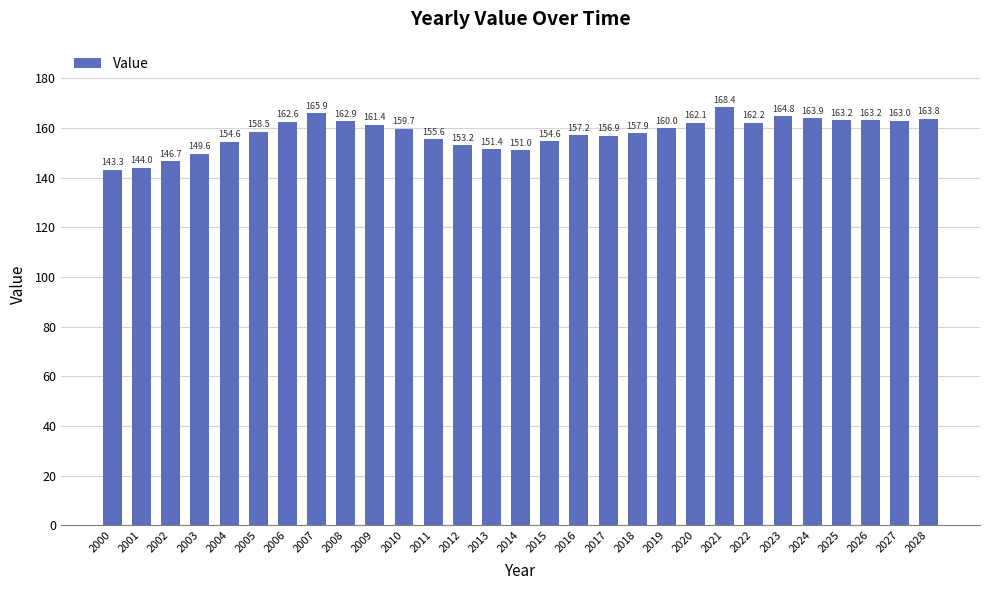

At which label does the data first exceed 159?

2006